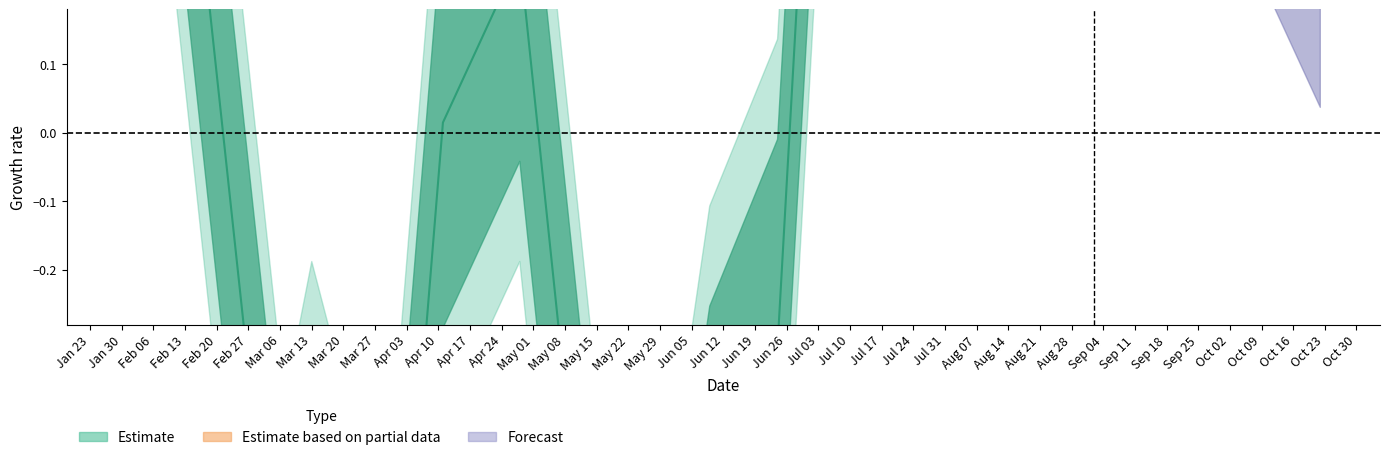

Which category has the highest value across all series?

2017-07-11